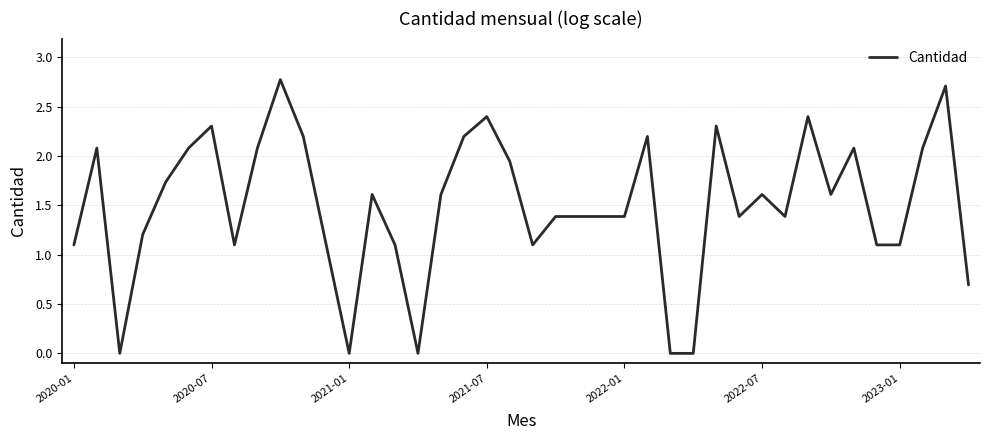

What is the difference between the maximum and minimum values?

2.8